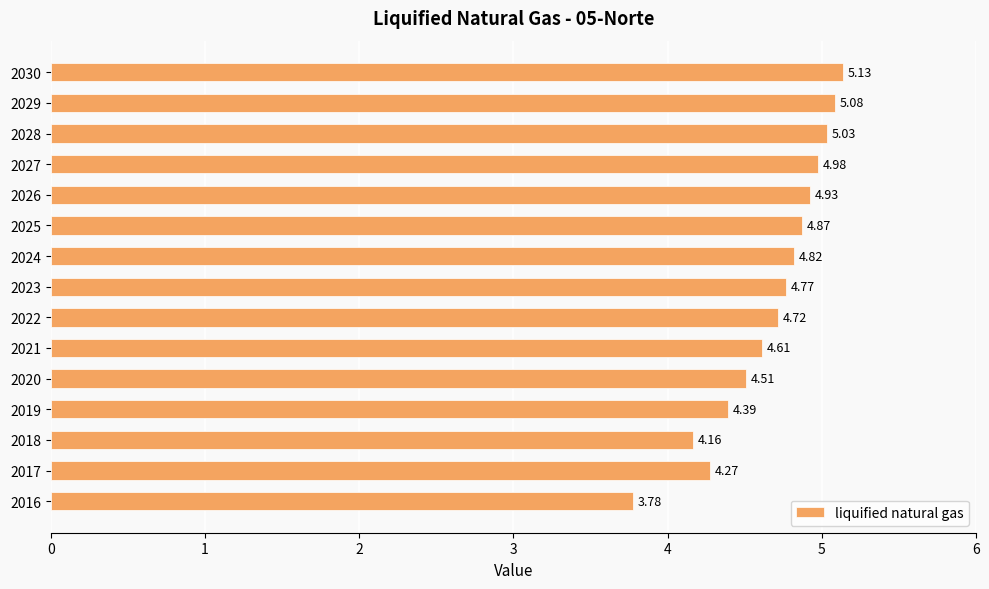

What is the difference between the maximum and minimum values?

1.4